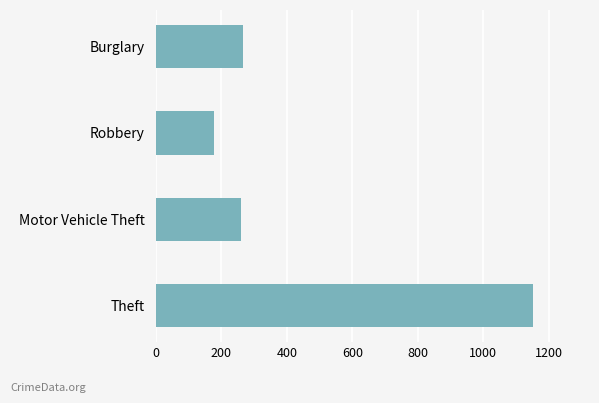

Reading bottom to top, transcribe all the data shown in this chart.

1151	259	178	266